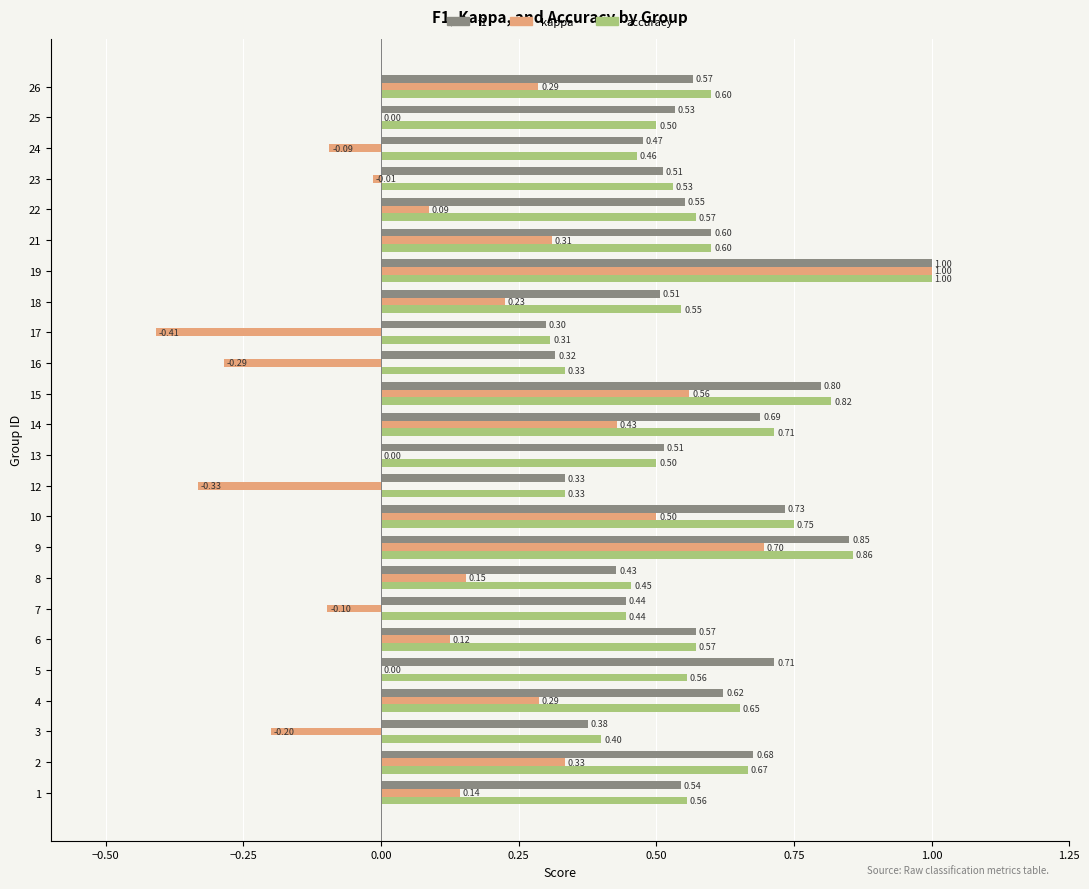

What is the average value of the accuracy series?

0.6